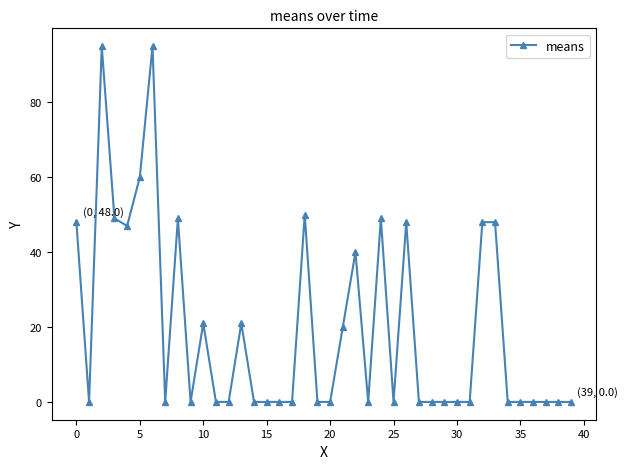

True or false: there are more than 1 points higher than both neighbors.

True